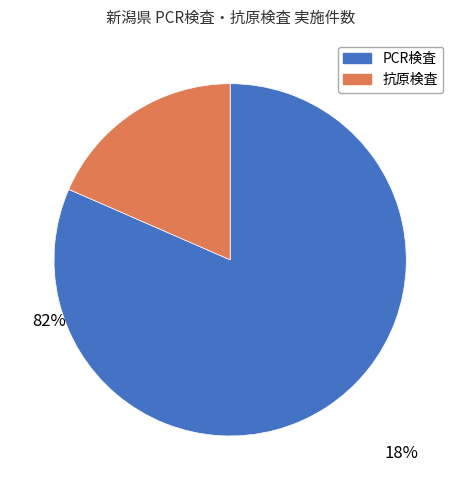

Does any single category account for the majority?

Yes